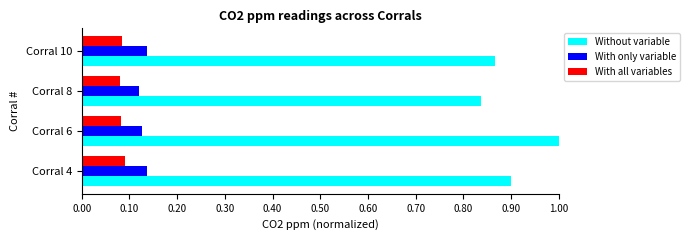

How many distinct data groups are displayed?

3